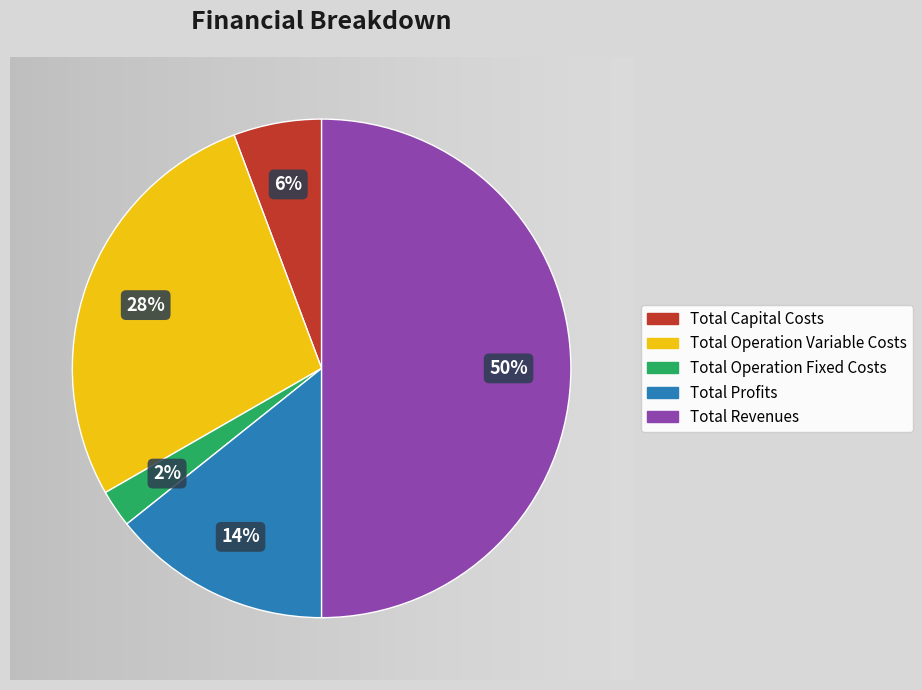

Rank the categories by value from lowest to highest.

Total Operation Fixed Costs, Total Capital Costs, Total Profits, Total Operation Variable Costs, Total Revenues